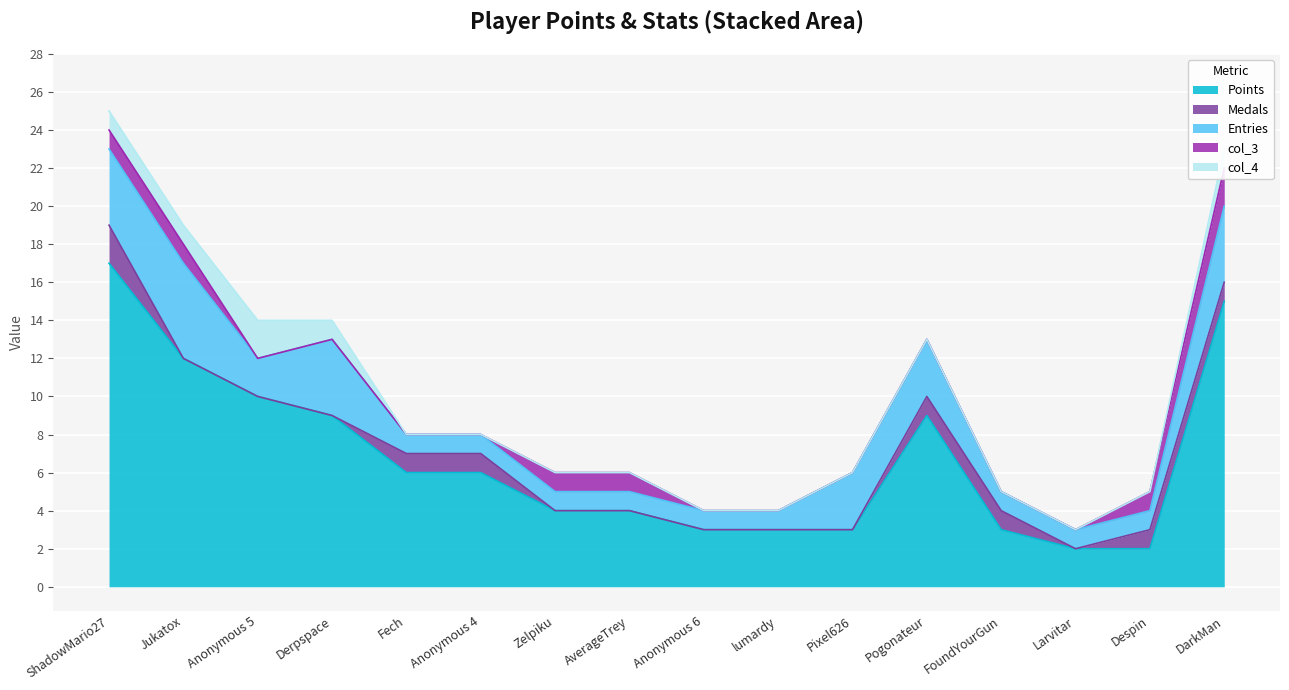

Reading right to left, list all the values displayed in this chart.

Points: DarkMan=15	Despin=2	Larvitar=2	FoundYourGun=3	Pogonateur=9	Pixel626=3	lumardy=3	Anonymous 6=3	AverageTrey=4	Zelpiku=4	Anonymous 4=6	Fech=6	Derpspace=9	Anonymous 5=10	Jukatox=12	ShadowMario27=17
Medals: DarkMan=1	Despin=1	Larvitar=0	FoundYourGun=1	Pogonateur=1	Pixel626=0	lumardy=0	Anonymous 6=0	AverageTrey=0	Zelpiku=0	Anonymous 4=1	Fech=1	Derpspace=0	Anonymous 5=0	Jukatox=0	ShadowMario27=2
Entries: DarkMan=4	Despin=1	Larvitar=1	FoundYourGun=1	Pogonateur=3	Pixel626=3	lumardy=1	Anonymous 6=1	AverageTrey=1	Zelpiku=1	Anonymous 4=1	Fech=1	Derpspace=4	Anonymous 5=2	Jukatox=5	ShadowMario27=4
col_3: DarkMan=2	Despin=1	Larvitar=0	FoundYourGun=0	Pogonateur=0	Pixel626=0	lumardy=0	Anonymous 6=0	AverageTrey=1	Zelpiku=1	Anonymous 4=0	Fech=0	Derpspace=0	Anonymous 5=0	Jukatox=1	ShadowMario27=1
col_4: DarkMan=1	Despin=0	Larvitar=0	FoundYourGun=0	Pogonateur=0	Pixel626=0	lumardy=0	Anonymous 6=0	AverageTrey=0	Zelpiku=0	Anonymous 4=0	Fech=0	Derpspace=1	Anonymous 5=2	Jukatox=1	ShadowMario27=1